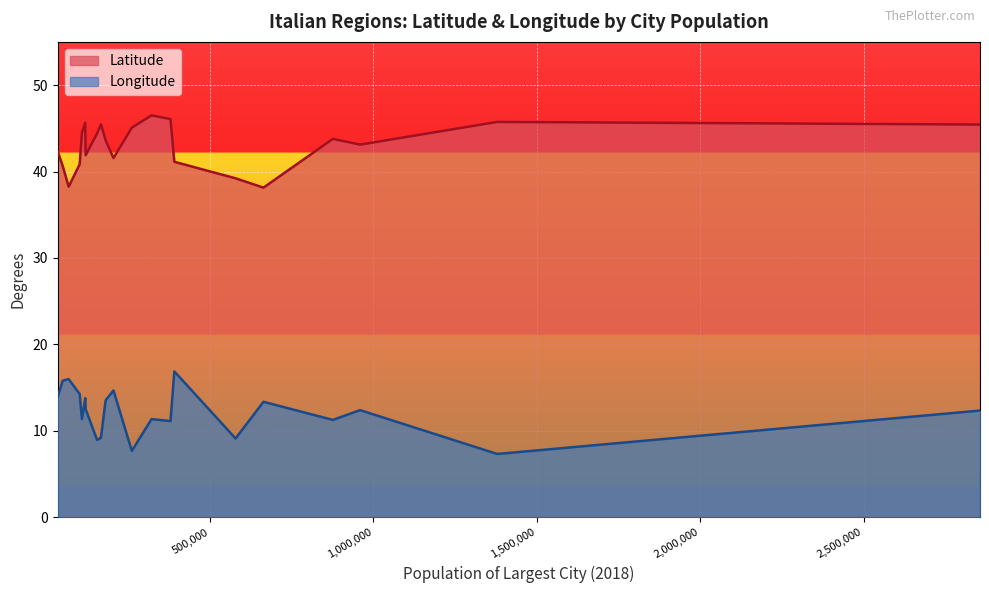

Where is the first local minimum for Latitude?

67211